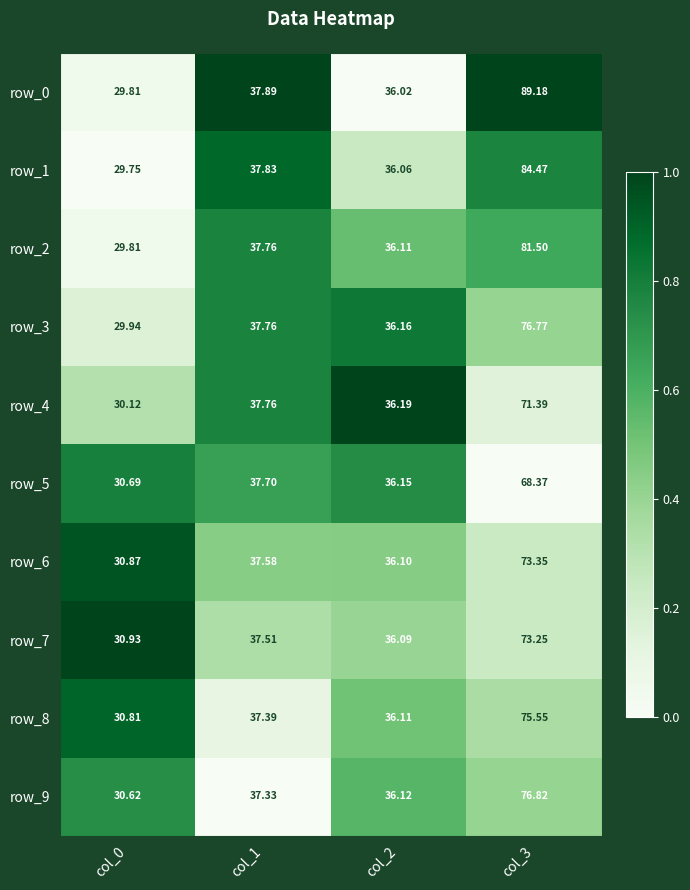

List the series in order of their peak value, highest first.

row_0, row_1, row_2, row_9, row_3, row_8, row_6, row_7, row_4, row_5